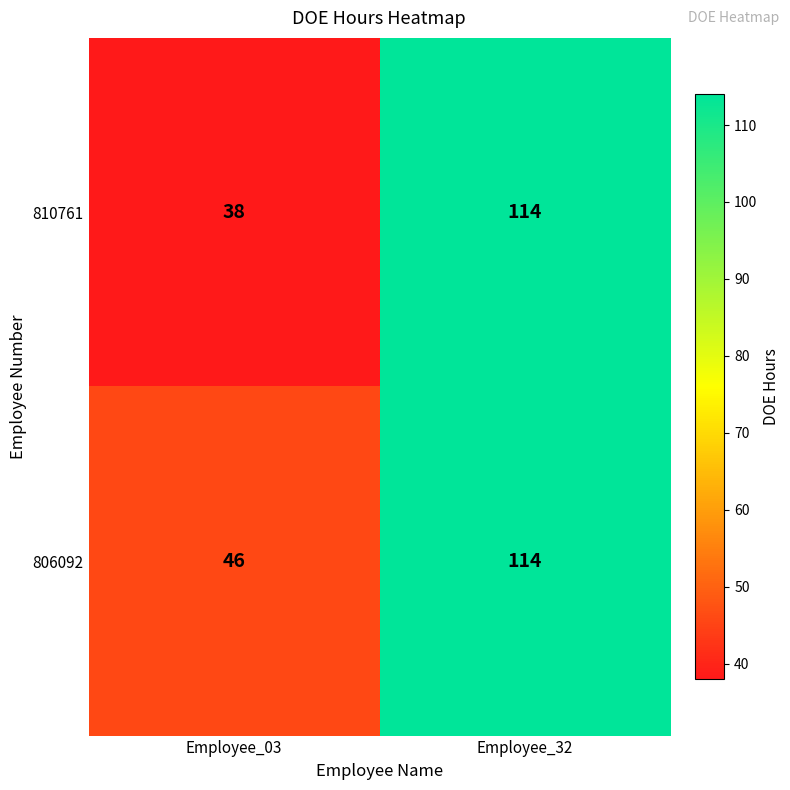

At which label does 810761 reach its peak?

Employee_32